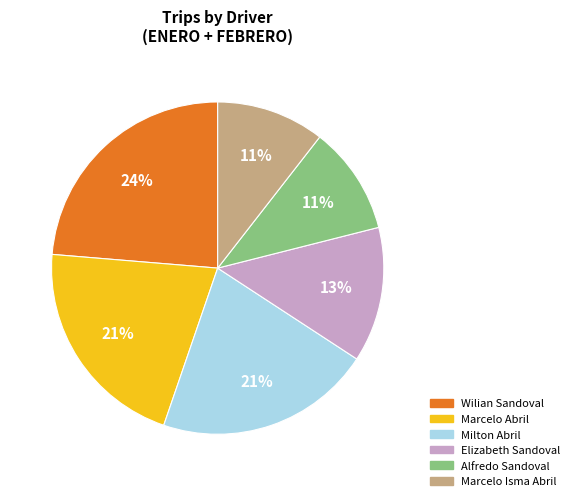

What is the ratio of the value at Elizabeth Sandoval to the value at Milton Abril?

0.6